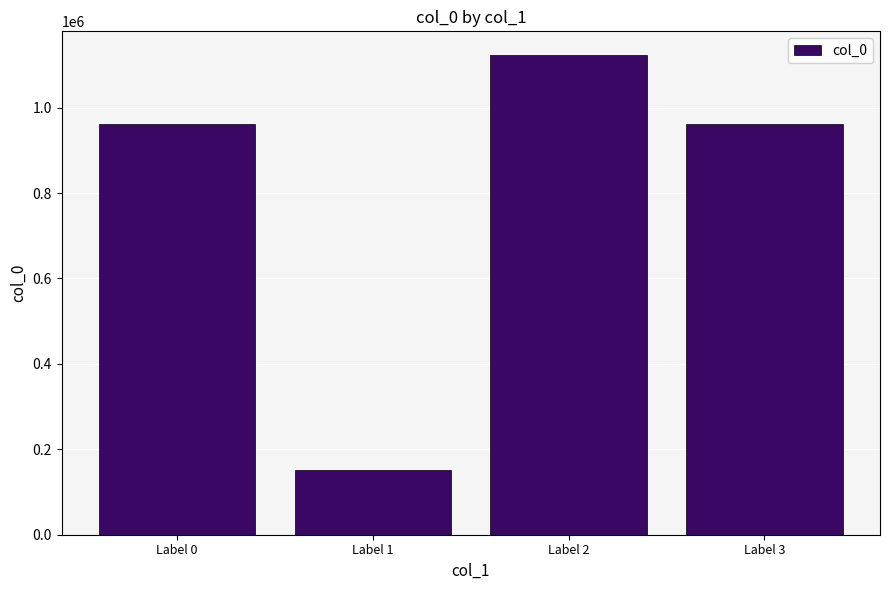

Which has a higher value, Label 1 or Label 2?

Label 2